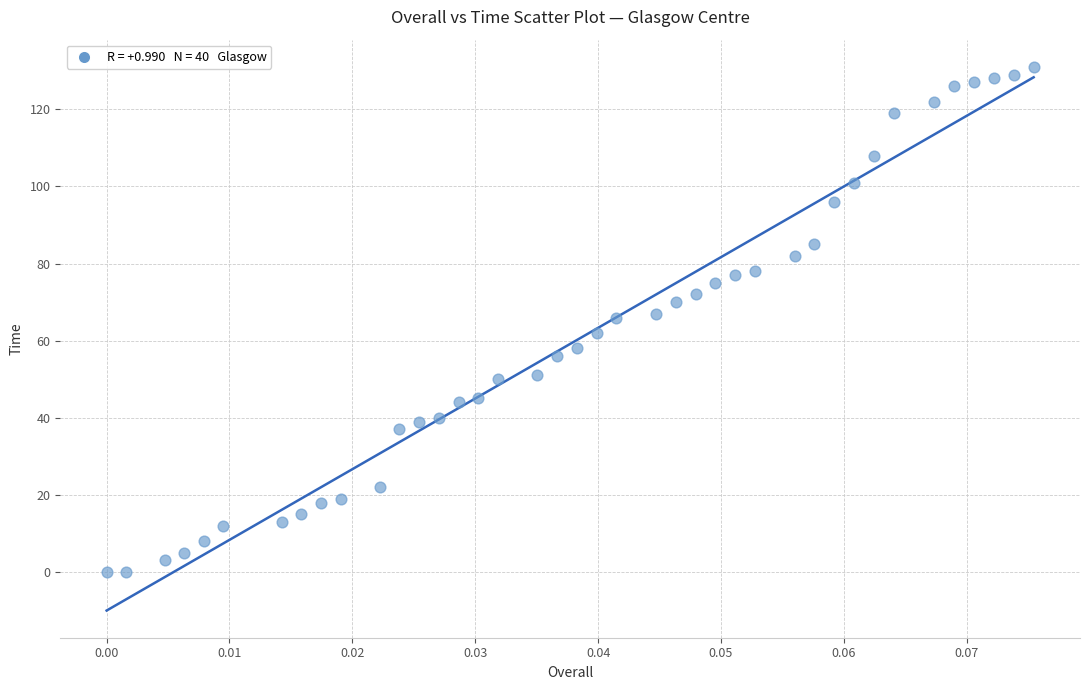

What is the range of Y values (max minus min)?

131